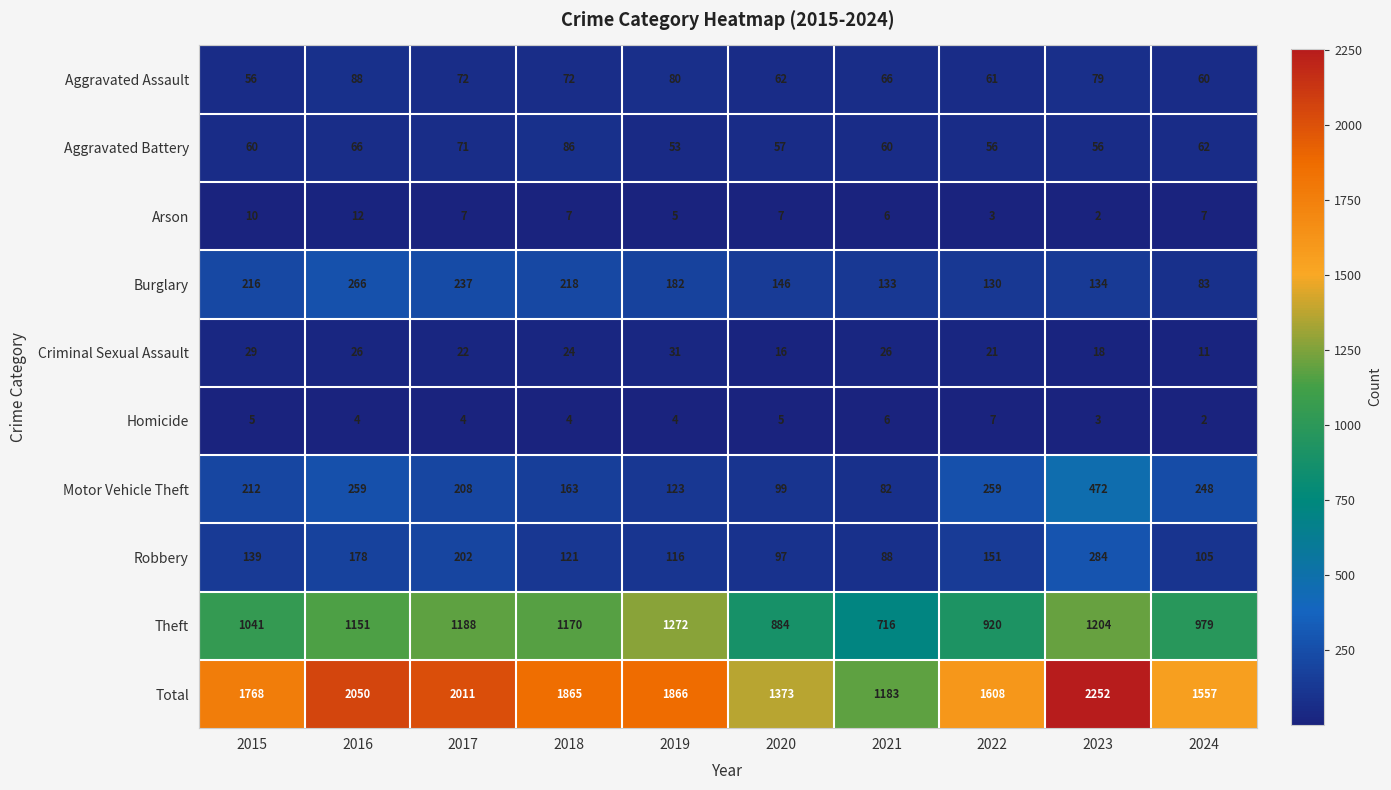

Which series changed the most between 2020 and 2022?

Total